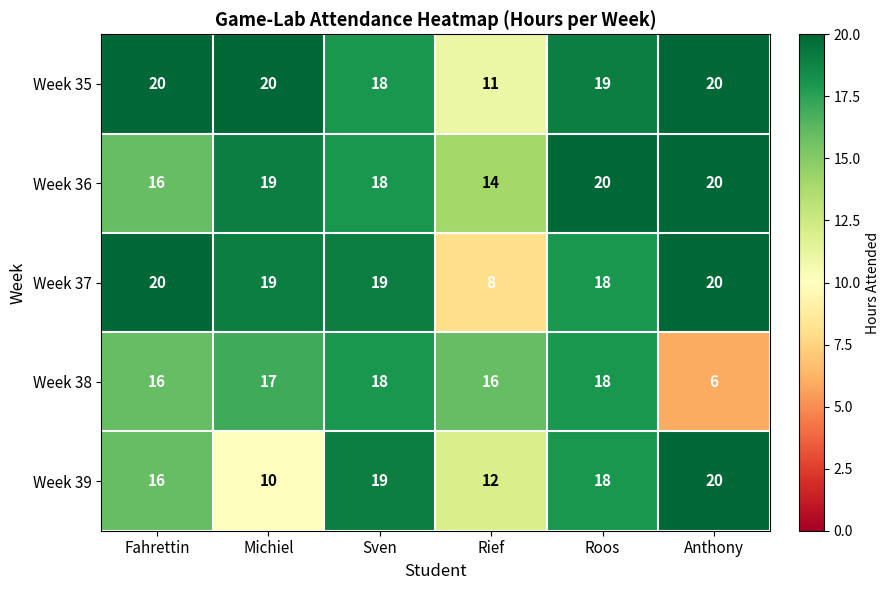

True or false: Week 37 has a value of 5 at Rief.

False